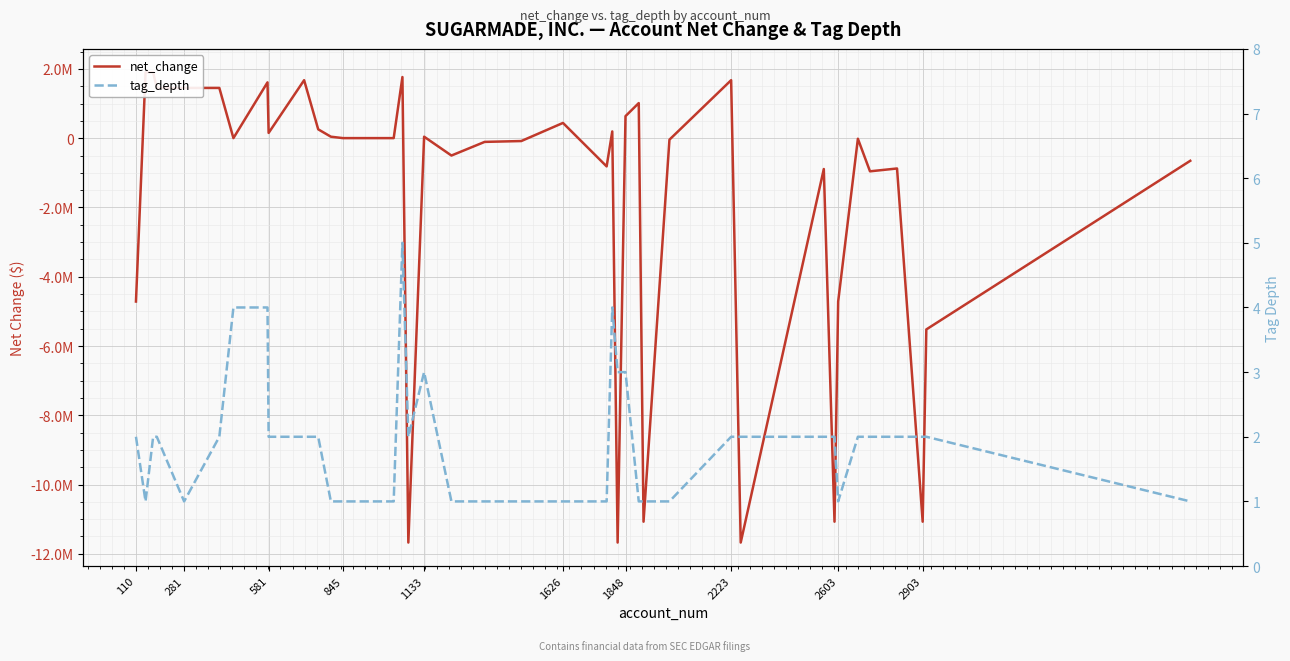

Which series has the largest total across all categories?

tag_depth